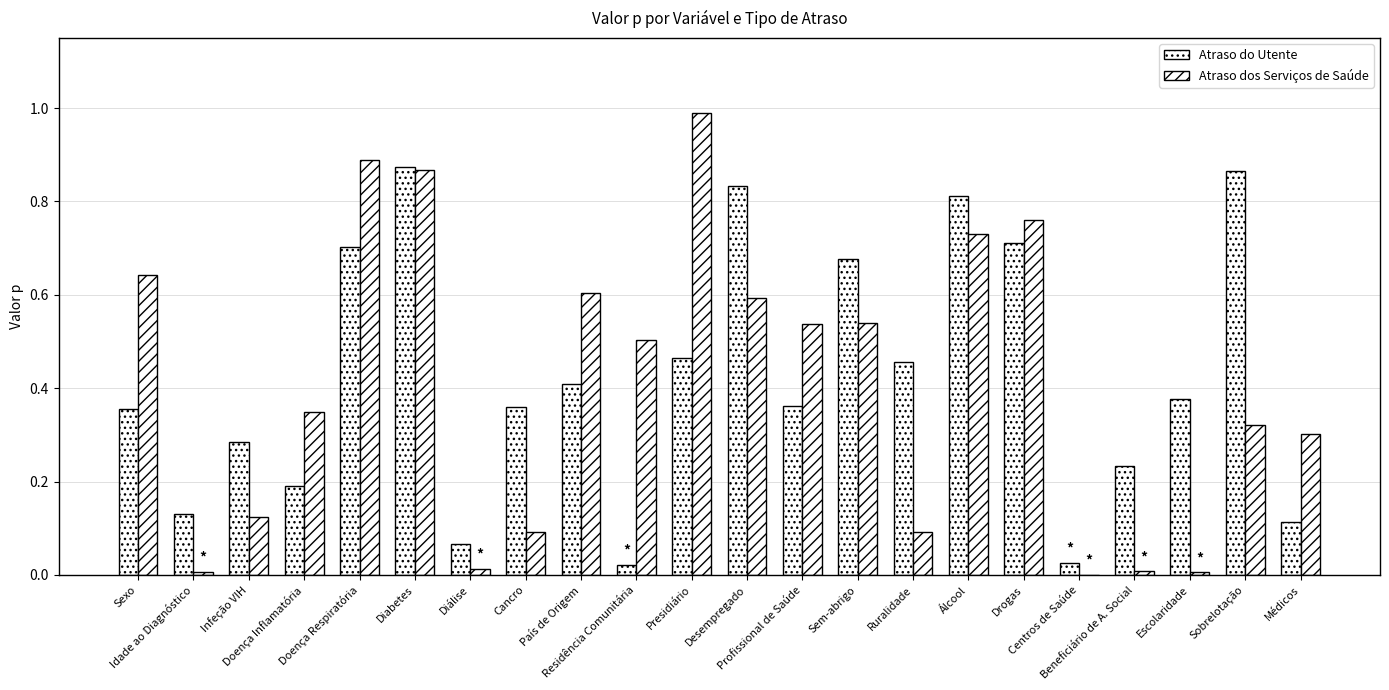

Where is Atraso do Utente nearest to the value 0?

Residência Comunitária